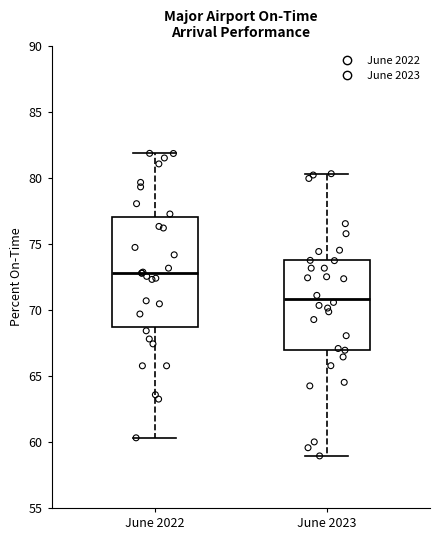

Reading left to right, transcribe this box plot: for each box, give where its median line is, the range the box spans, and where its two whiskers end, as read against the y-axis. The values are not printed on the chart, so give them approximately, as read against the axis.

June 2022: median 73.0, box 68.5 to 77.0, whiskers 60.5 to 82.0
June 2023: median 71.0, box 67.0 to 73.5, whiskers 59.0 to 80.5